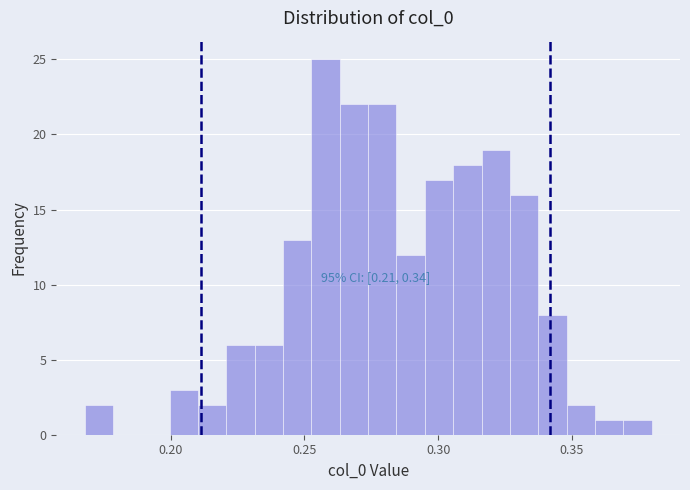

Read against the x-axis, roughly where is the centre of the tallest bar?

0.260